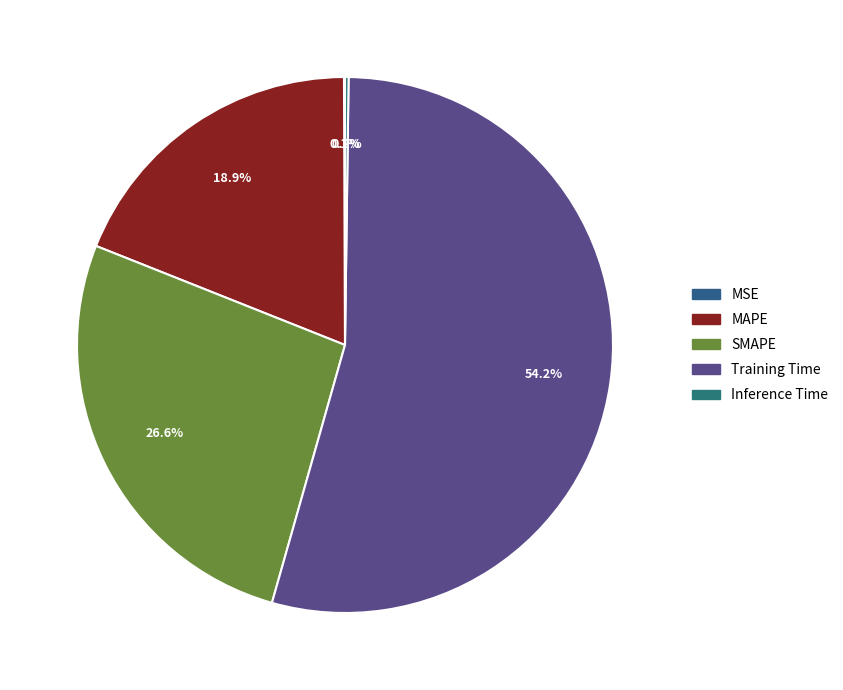

The SMAPE slice represents 27% of the pie. True or false?

True